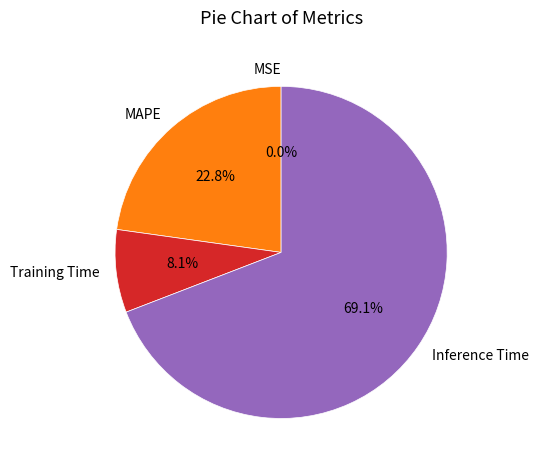

To the nearest percent, what is the difference between the largest and smallest slice percentages?

69%